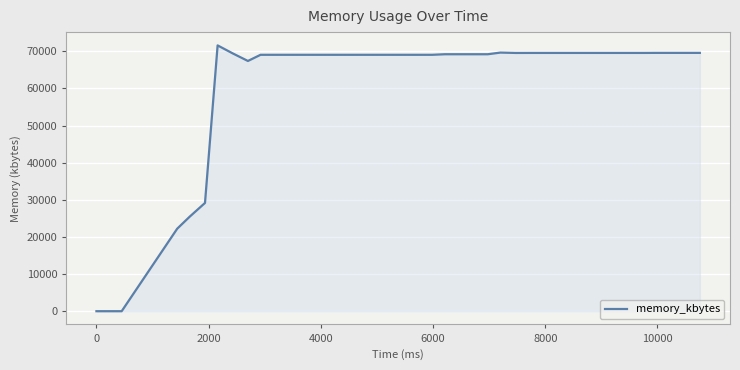

Count the number of data series in this chart.

1